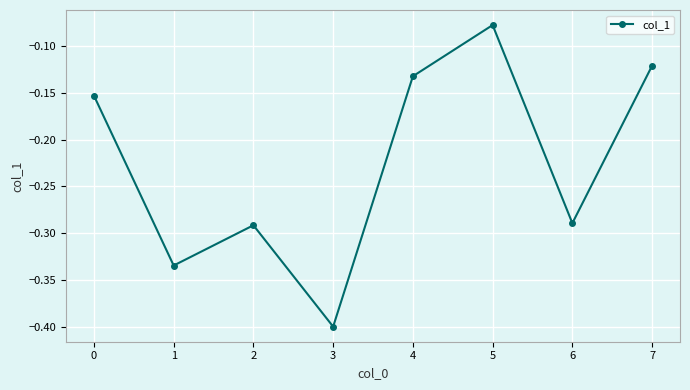

How many categories are shown in the chart?

8